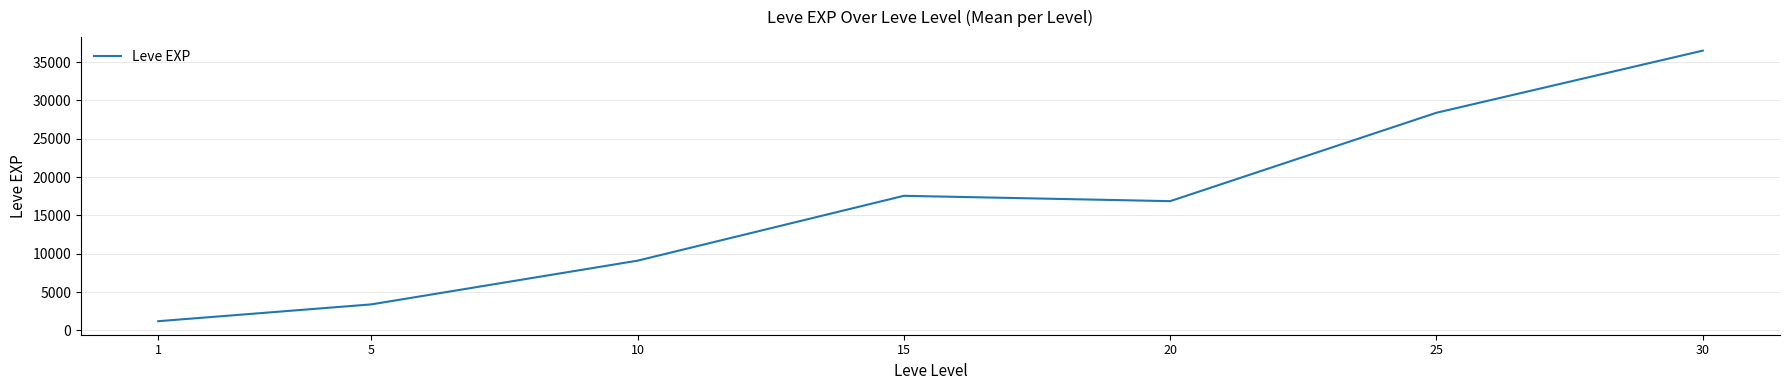

Approximately how many times larger is the value at 20 compared to 15?

1.0